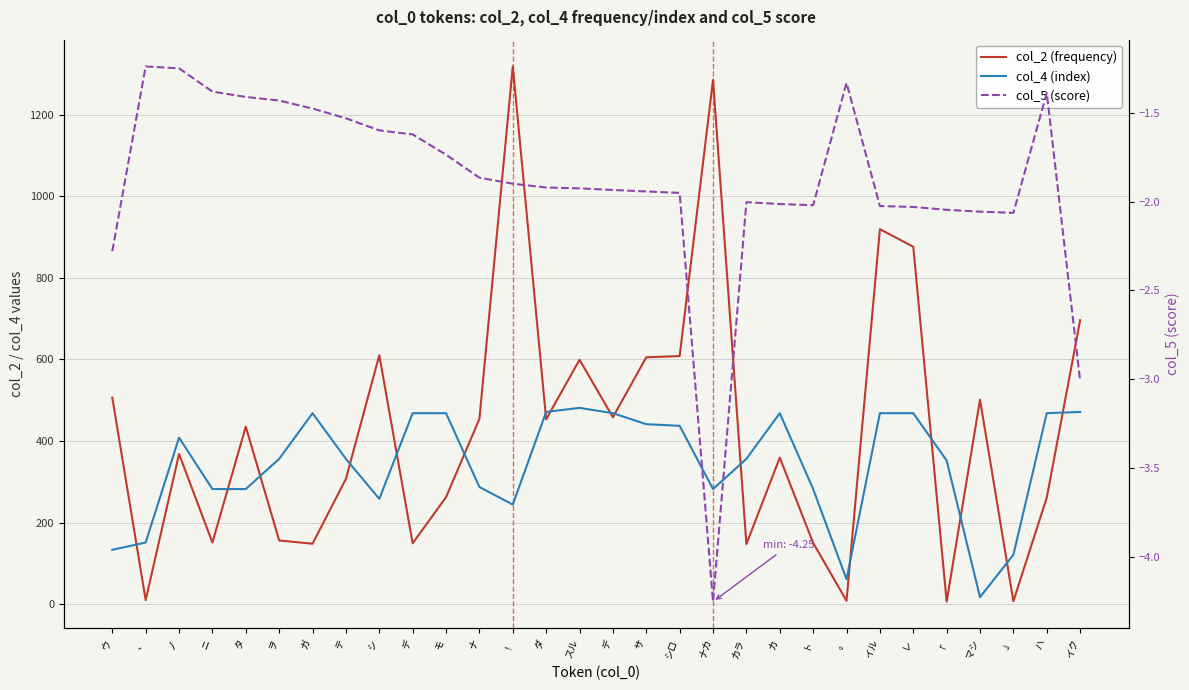

Reading left to right, extract all data points from this chart.

col_2 (frequency): 506.0	10.0	368.0	151.0	435.0	156.0	148.0	307.0	610.0	149.0	262.0	454.0	1318.0	453.0	599.0	458.0	605.0	608.0	1285.0	147.0	359.0	150.0	8.0	919.0	876.0	6.0	501.0	7.0	261.0	696.0
col_4 (index): 133.0	151.0	408.0	282.0	282.0	356.0	468.0	356.0	258.0	468.0	468.0	287.0	244.0	471.0	481.0	468.0	441.0	437.0	282.0	356.0	468.0	282.0	61.0	468.0	468.0	352.0	17.0	121.0	468.0	471.0
col_5 (score): -2.3	-1.2	-1.2	-1.4	-1.4	-1.4	-1.5	-1.5	-1.6	-1.6	-1.7	-1.9	-1.9	-1.9	-1.9	-1.9	-1.9	-2.0	-4.3	-2.0	-2.0	-2.0	-1.3	-2.0	-2.0	-2.0	-2.1	-2.1	-1.4	-3.0